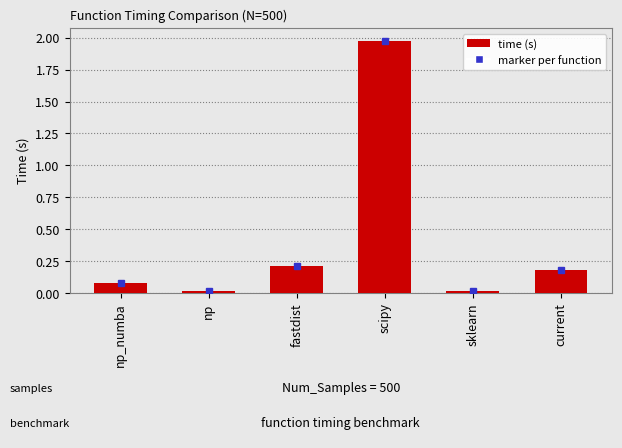

True or false: the data shows 0.2 at fastdist.

True